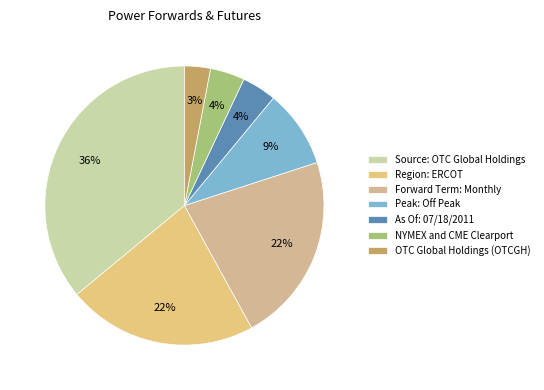

True or false: Peak: Off Peak accounts for 21% of the total.

False